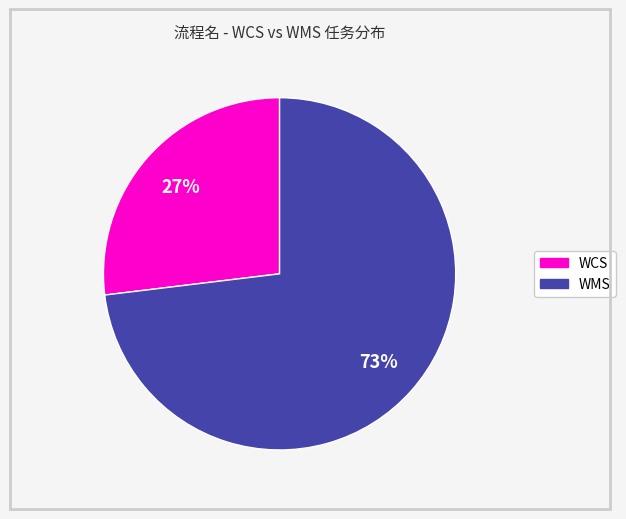

To the nearest percent, what is the average slice percentage?

50%